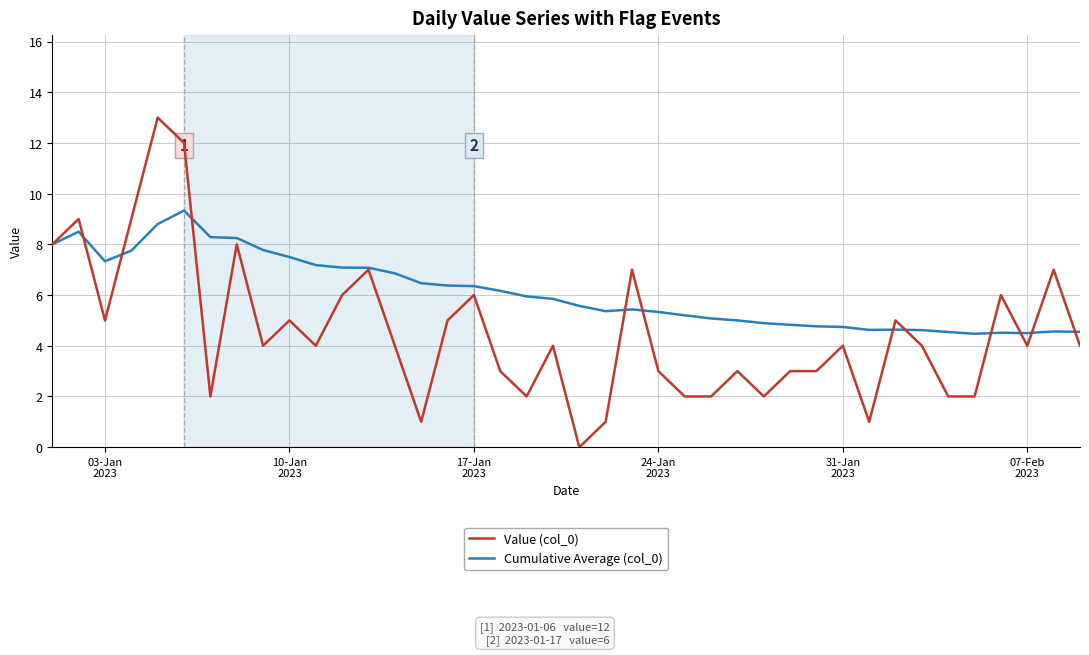

What is the minimum value for Cumulative Average (col_0)?

4.5